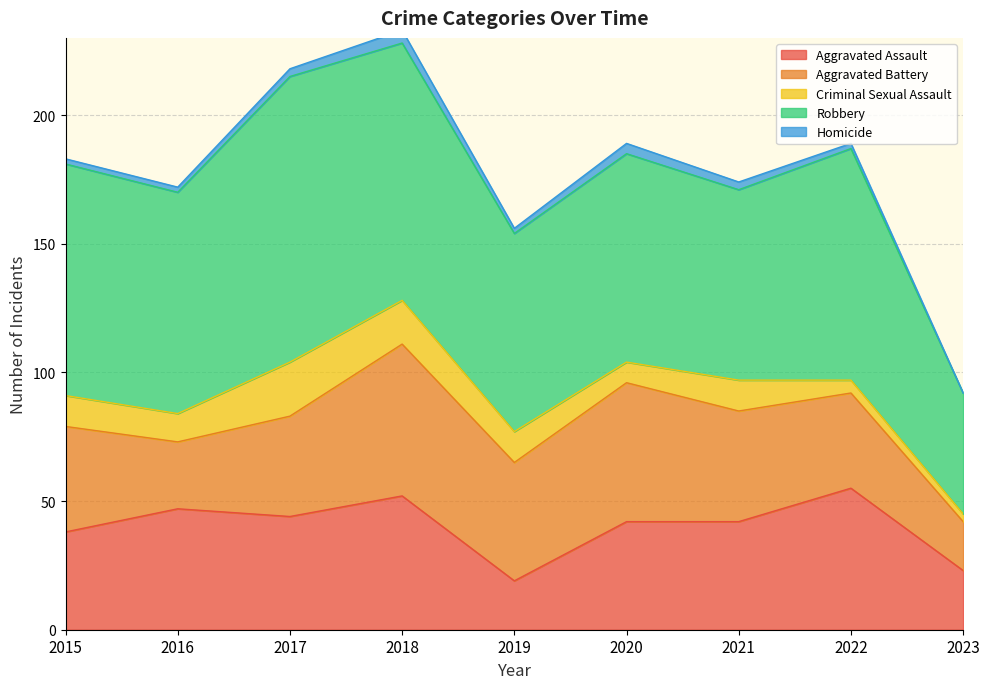

What is the sum of all Robbery values?

756